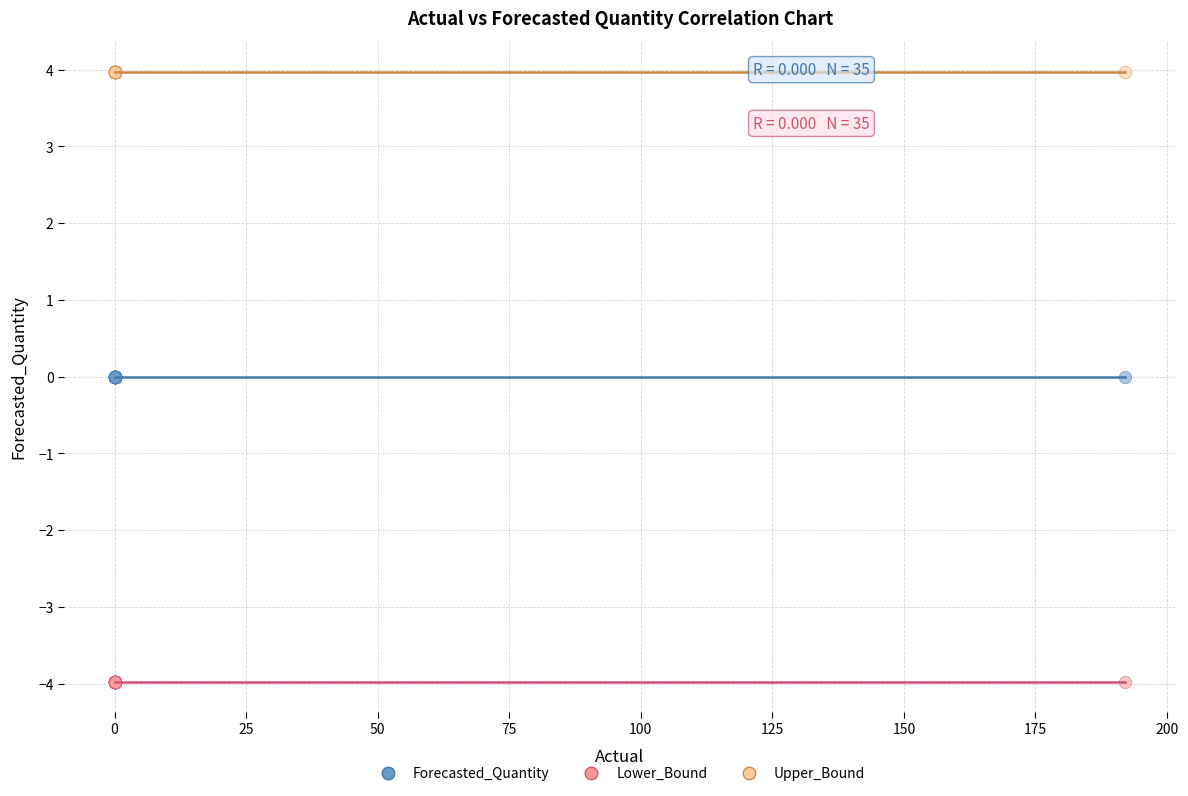

Which series contains the lowest Y value?

Lower_Bound